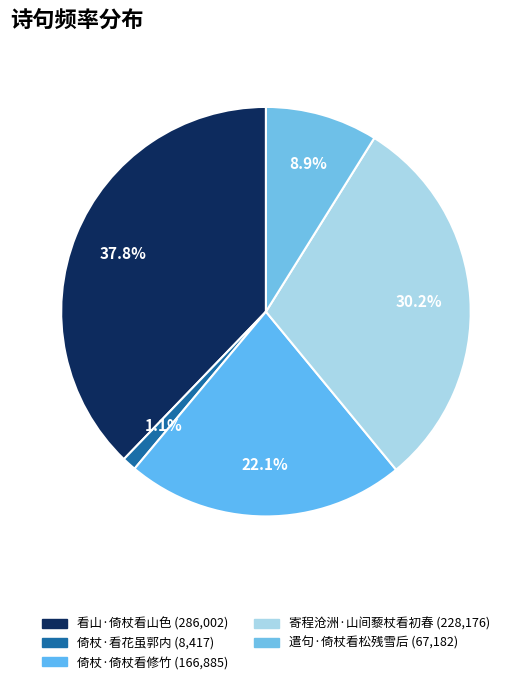

Is there a majority slice in this chart?

No